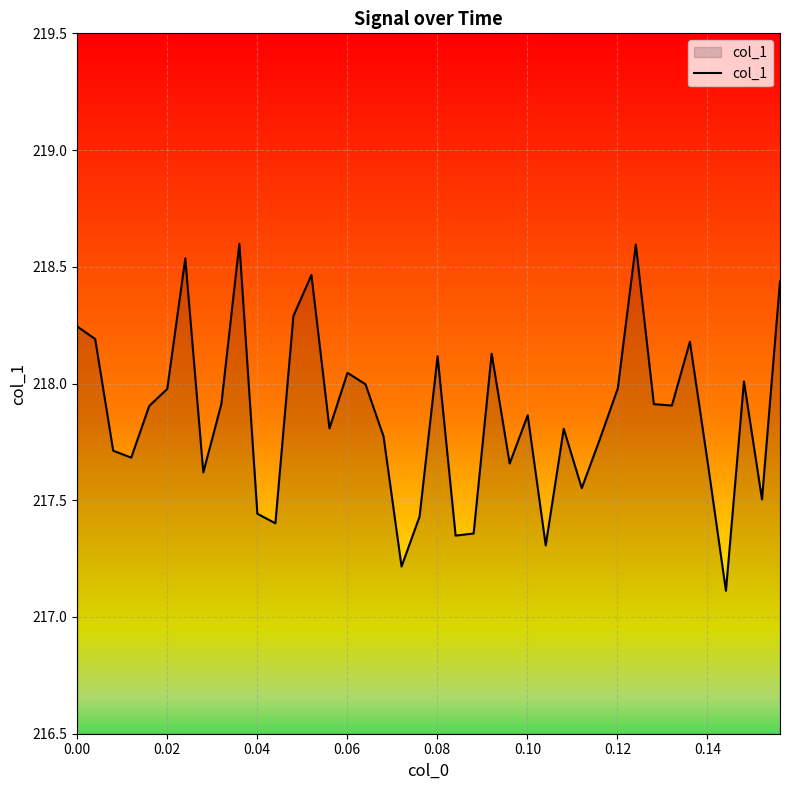

What is the smallest value displayed?

217.1